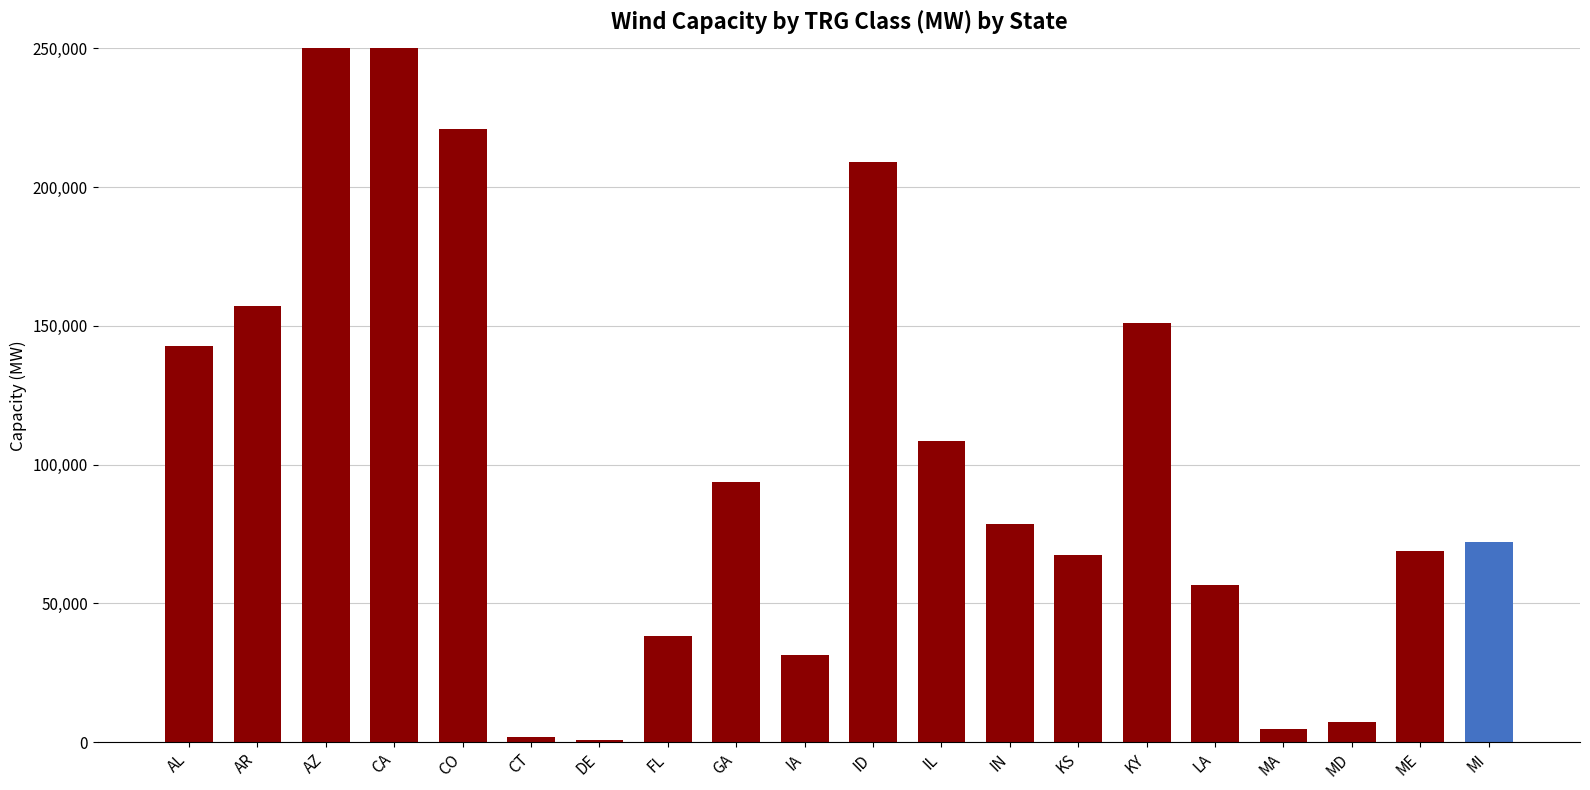

Which has a higher value, IL or ID?

ID